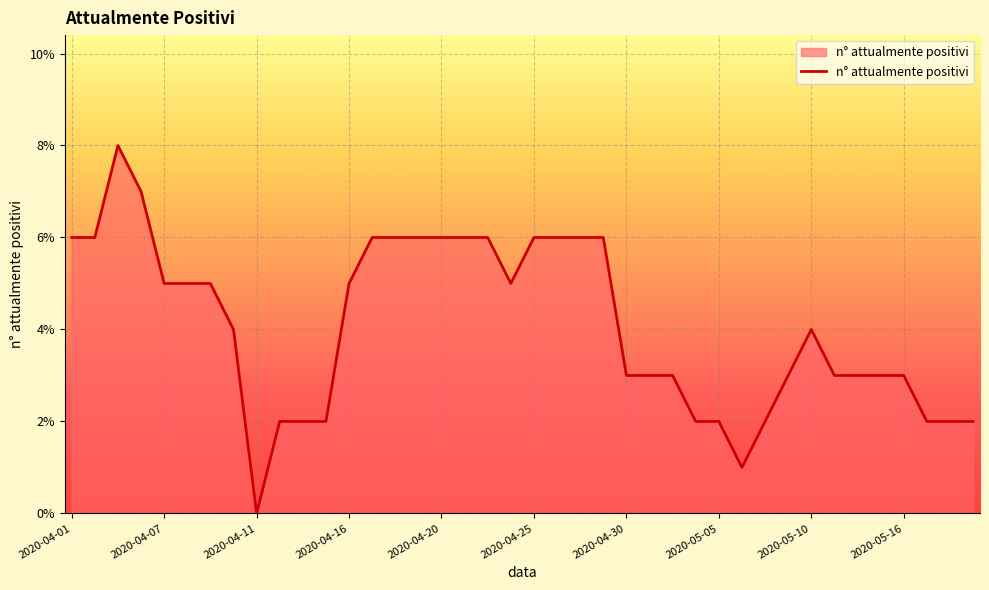

What is the maximum value shown in the chart?

8